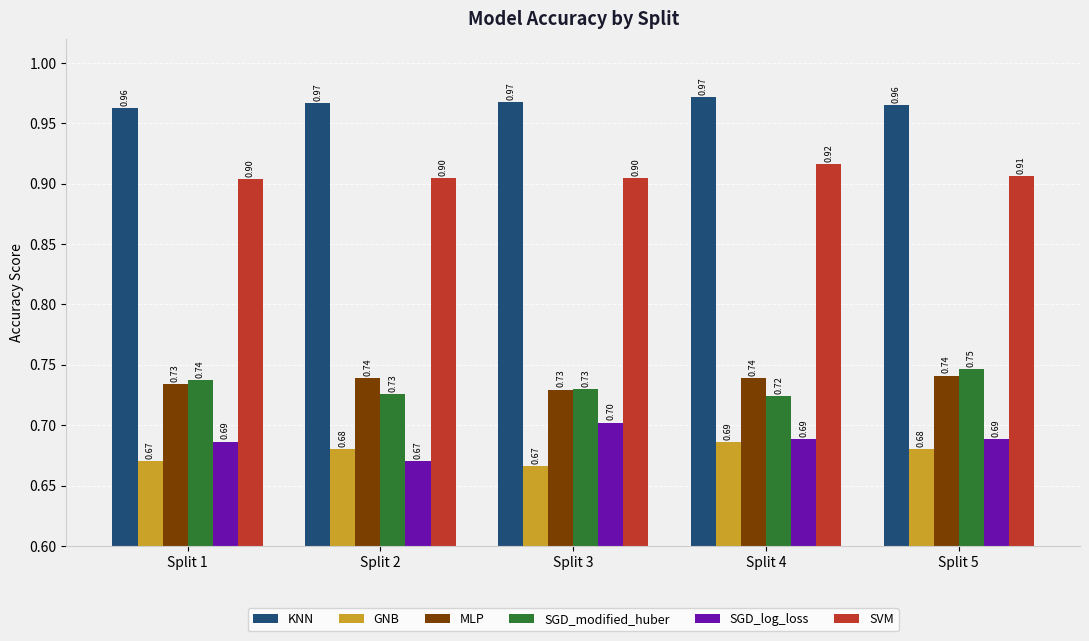

Rank the series by their maximum value, from highest to lowest.

KNN, SVM, SGD_modified_huber, MLP, SGD_log_loss, GNB